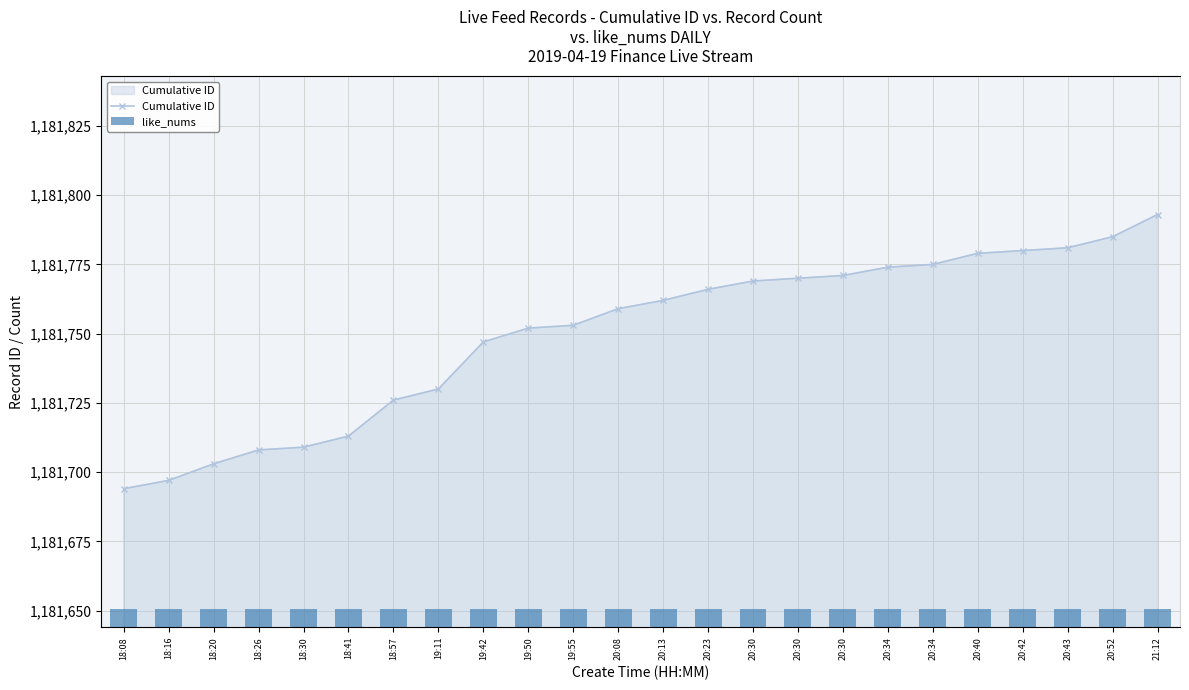

Between 18:30 and 20:42, which is larger?

20:42